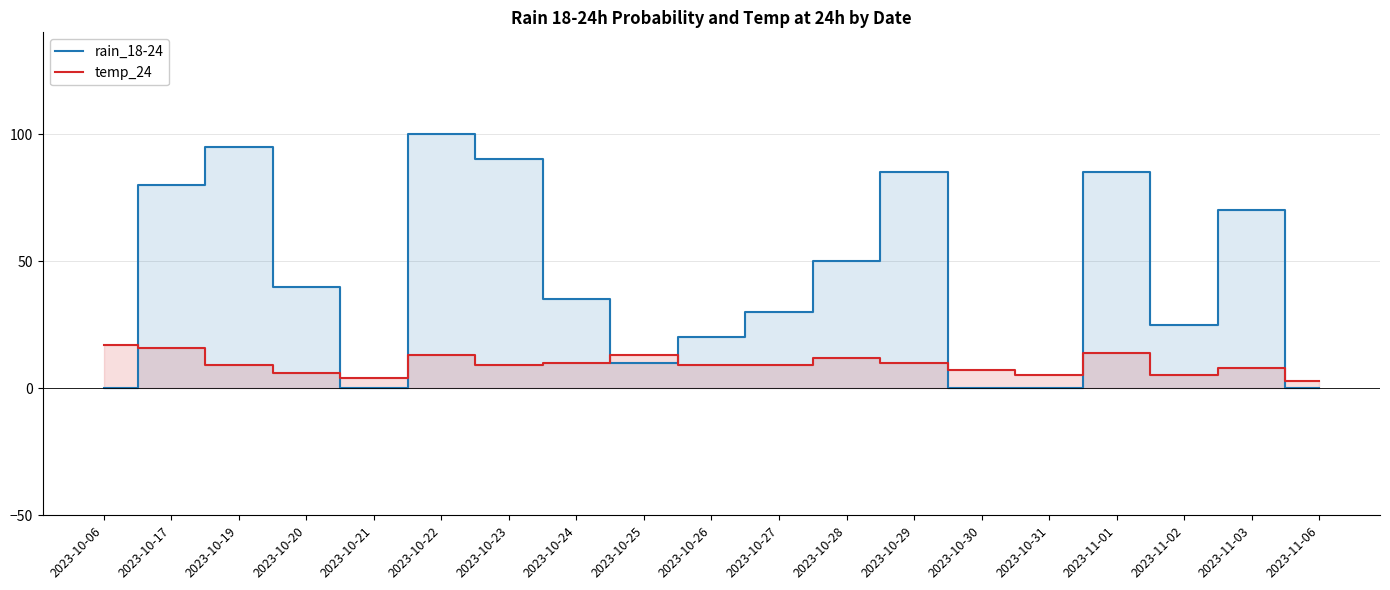

True or false: temp_24 and rain_18-24 cross at least once.

True